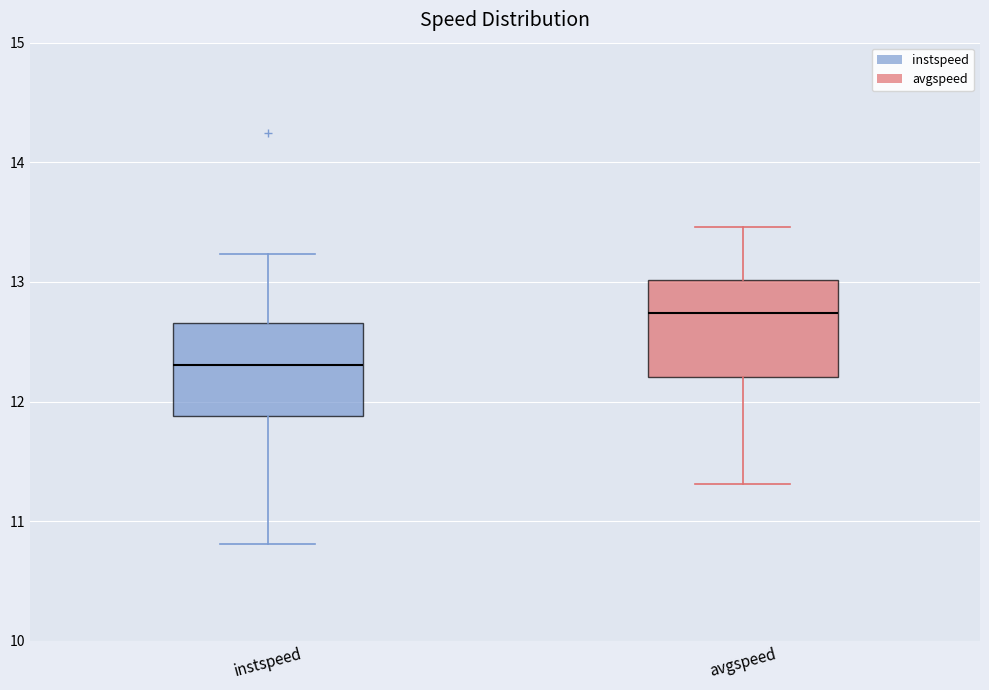

Which box's median line is the highest?

avgspeed